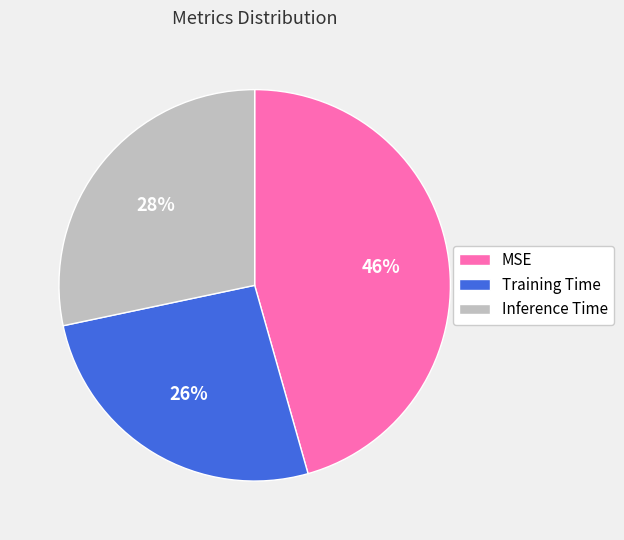

Rank the categories by value from lowest to highest.

Training Time, Inference Time, MSE